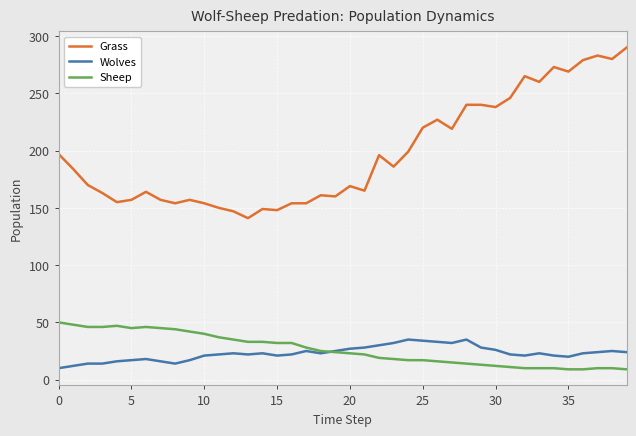

True or false: Wolves and Grass cross at least once.

False